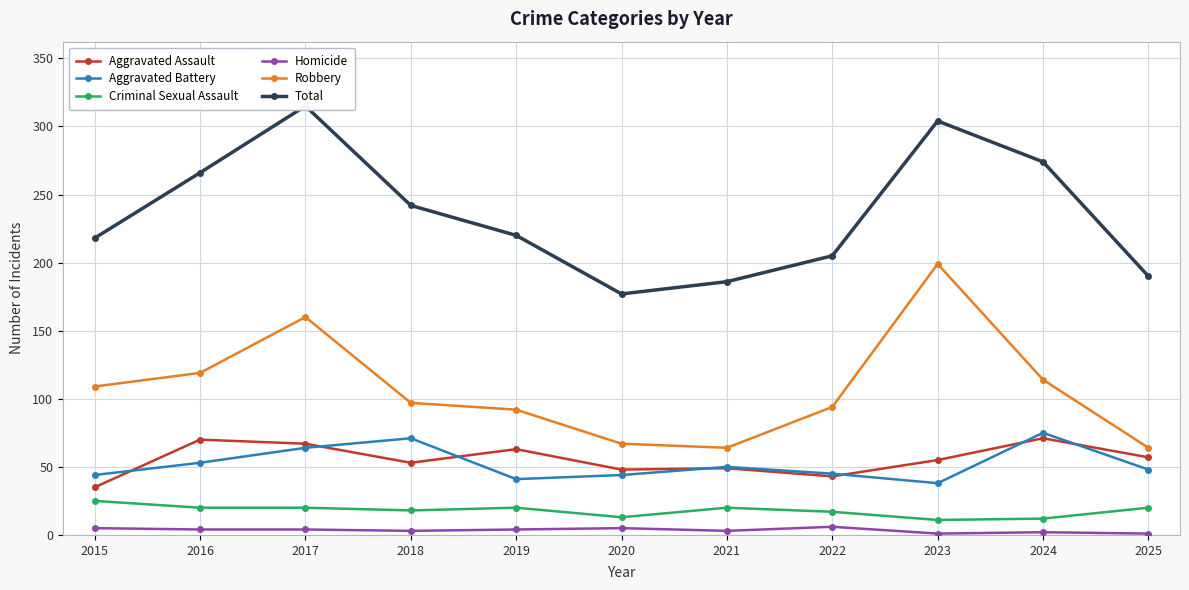

True or false: Robbery has more than 0 points higher than both neighbors.

True